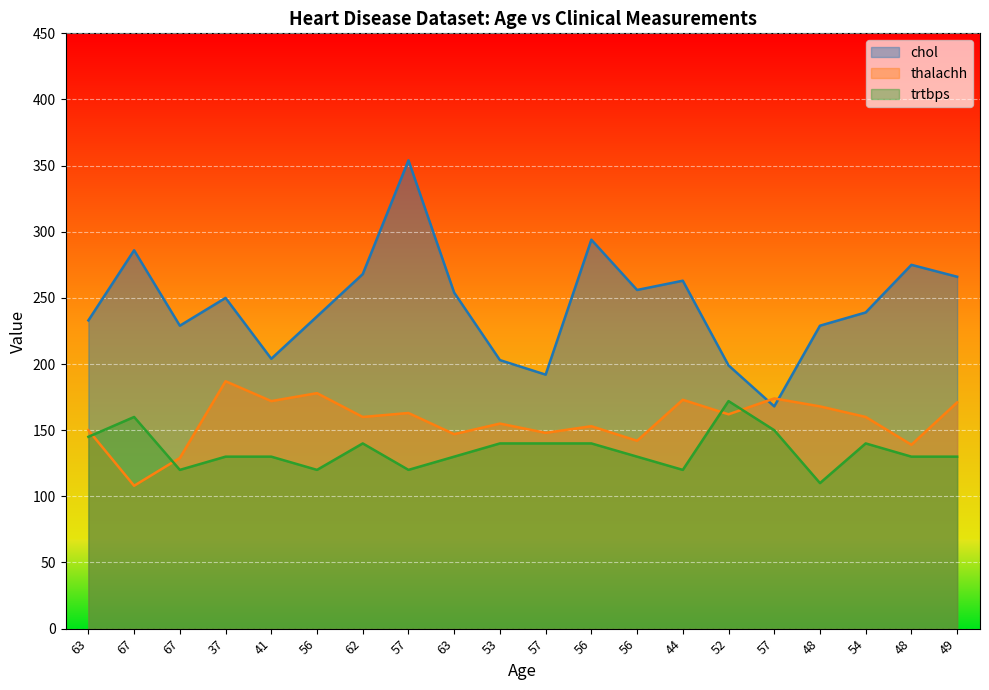

List the series in order of their overall mean, highest first.

chol, thalachh, trtbps